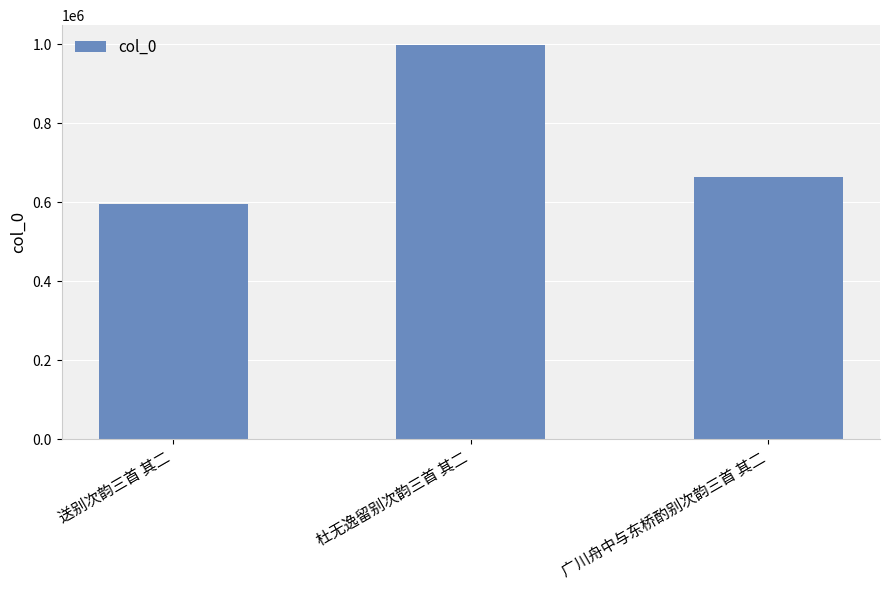

List the labels in order of value, smallest first.

送别次韵三首 其二, 广川舟中与东桥酌别次韵三首 其二, 杜无逸留别次韵三首 其二